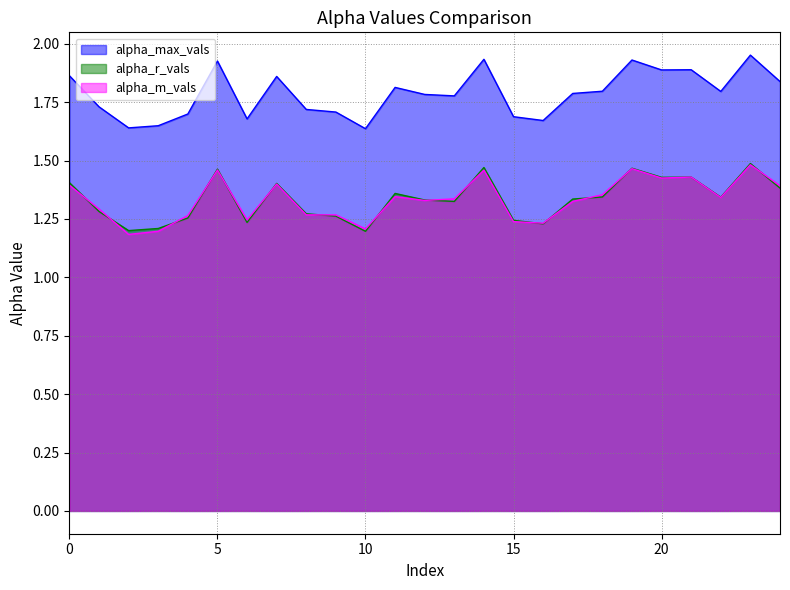

Does the chart display data point markers on the line(s)?

No